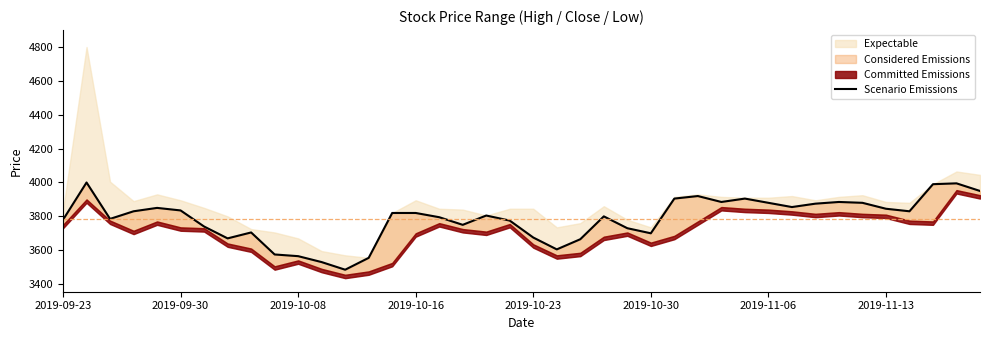

Reading left to right, extract all data points from this chart.

3780	4000	3785	3830	3850	3835	3740	3670	3705	3575	3565	3530	3485	3555	3820	3820	3795	3750	3805	3775	3675	3605	3665	3800	3730	3700	3905	3920	3885	3905	3880	3855	3875	3885	3880	3845	3830	3990	3995	3950